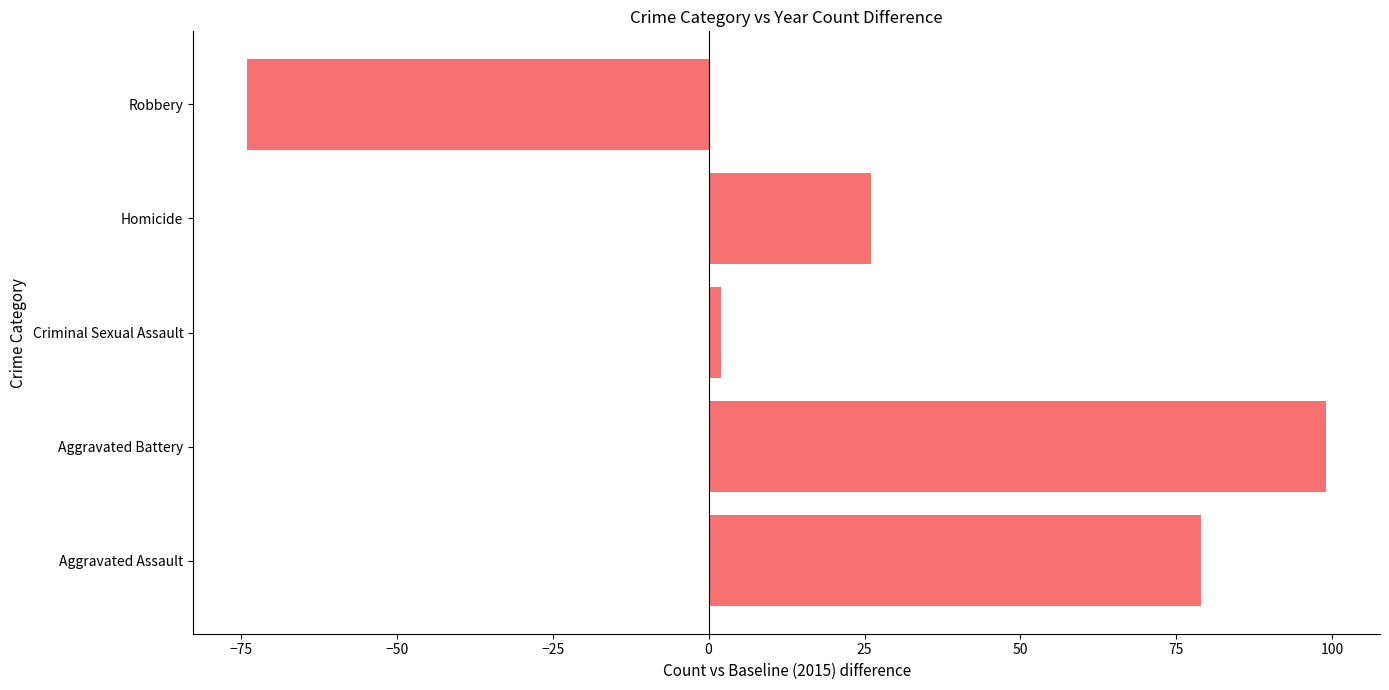

Are the bars horizontal?

Yes